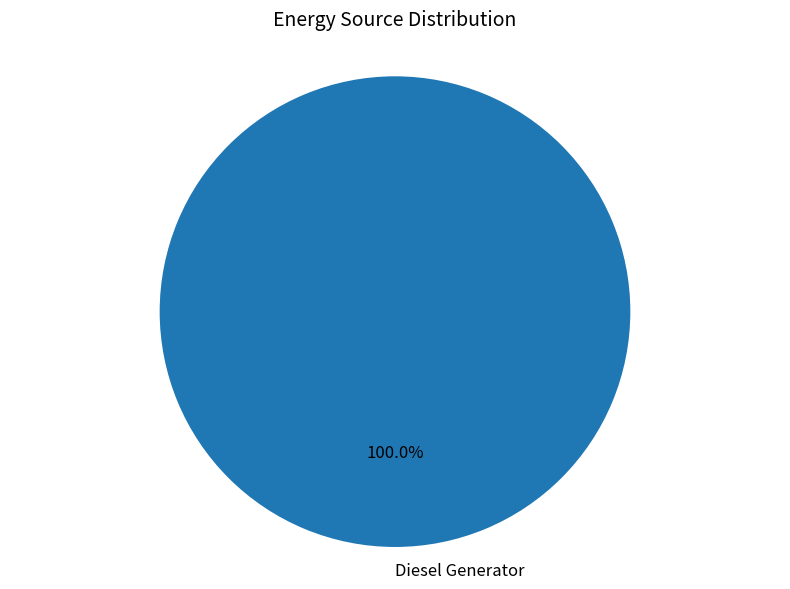

Rank the categories by value from highest to lowest.

Diesel Generator